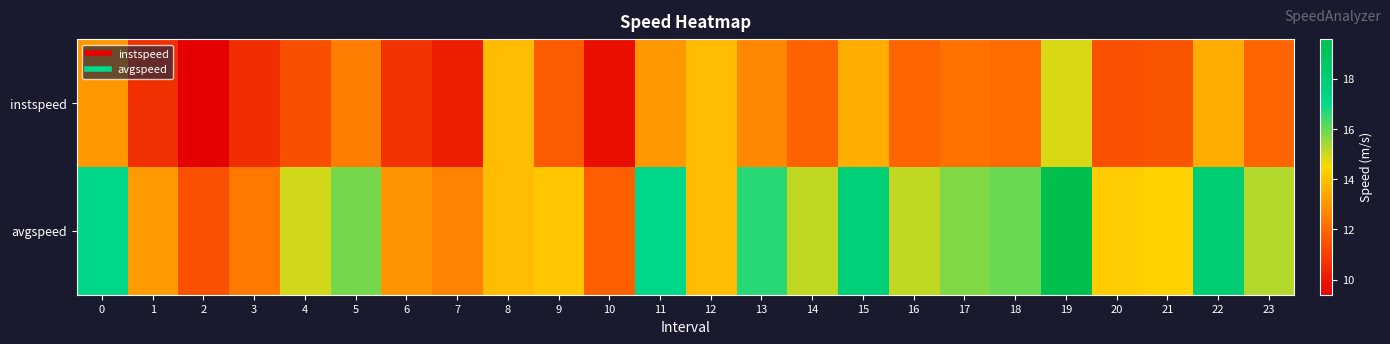

What is the maximum value shown in the chart?

19.6